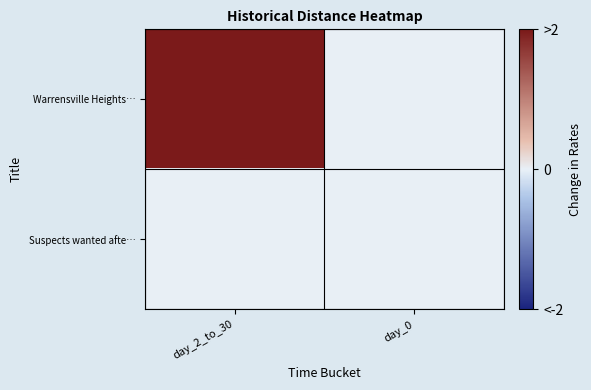

Which has a higher value, day_0 or day_2_to_30?

day_2_to_30